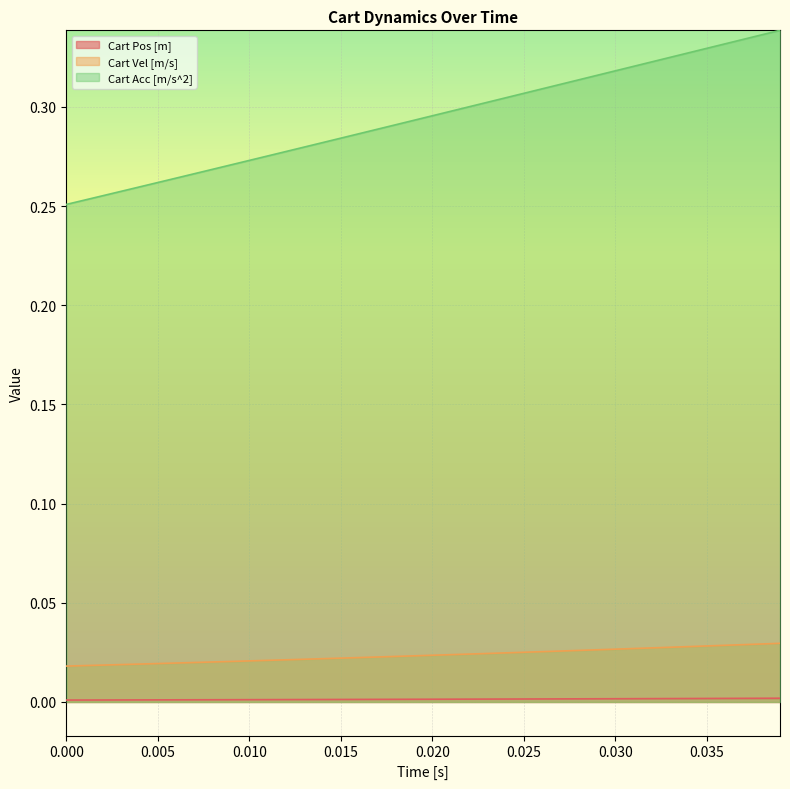

What are all the series names shown in the legend?

Cart Pos [m], Cart Vel [m/s], Cart Acc [m/s^2]